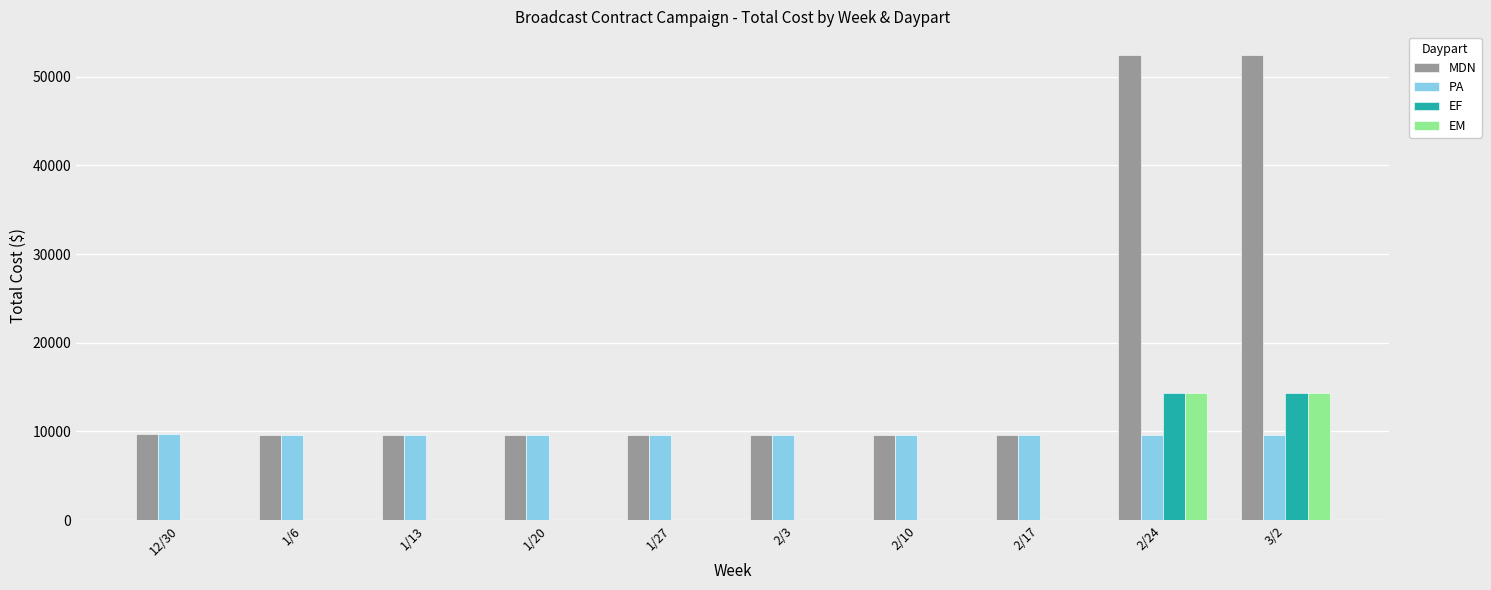

How many groups of bars are there?

10